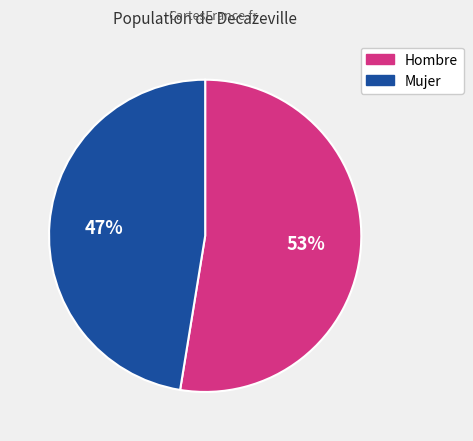

What is the smallest slice in the pie chart?

Mujer